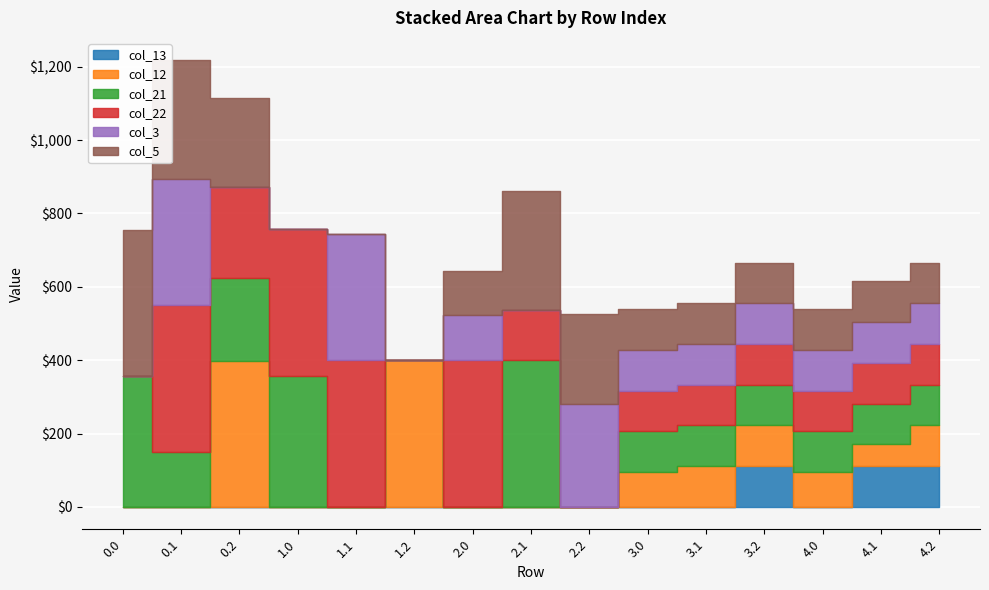

How many interior local valleys does the col_13 series have?

1